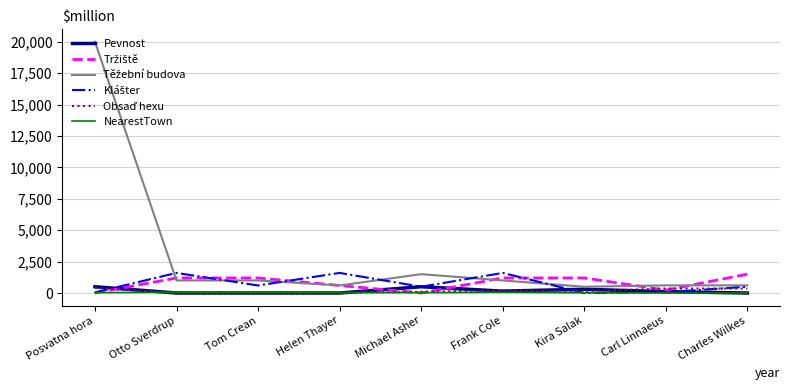

At which category does the chart reach its peak across all series?

Posvatna hora